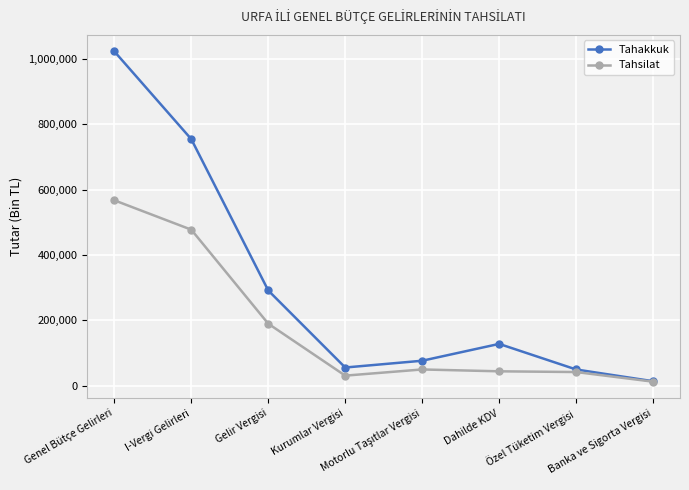

What is the value of the Tahsilat point at the 8th from the left?

11757